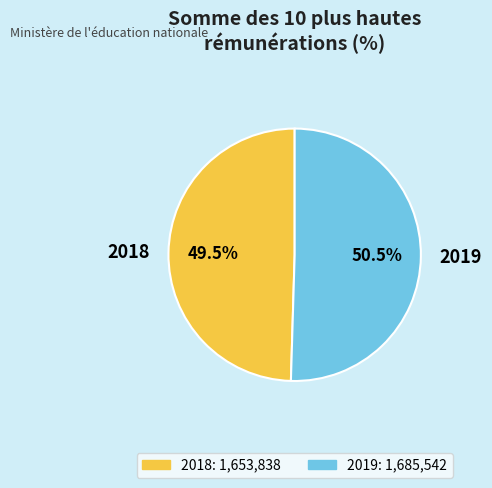

Which slice is the smallest?

2018